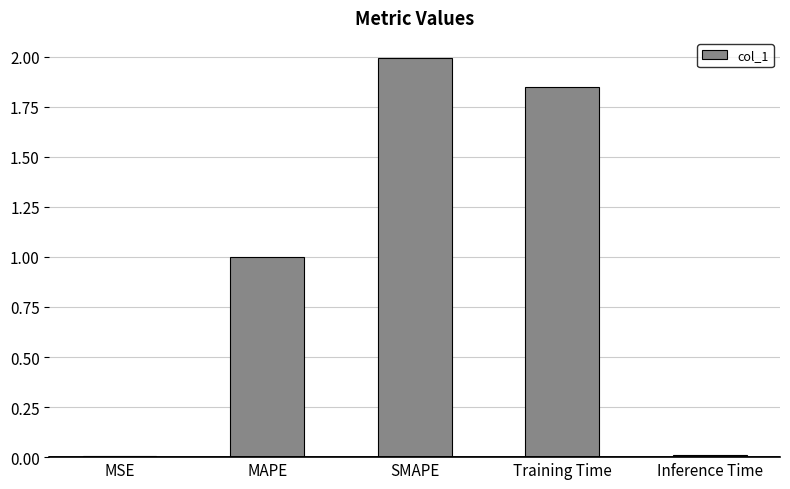

Which has a higher value, SMAPE or Training Time?

SMAPE